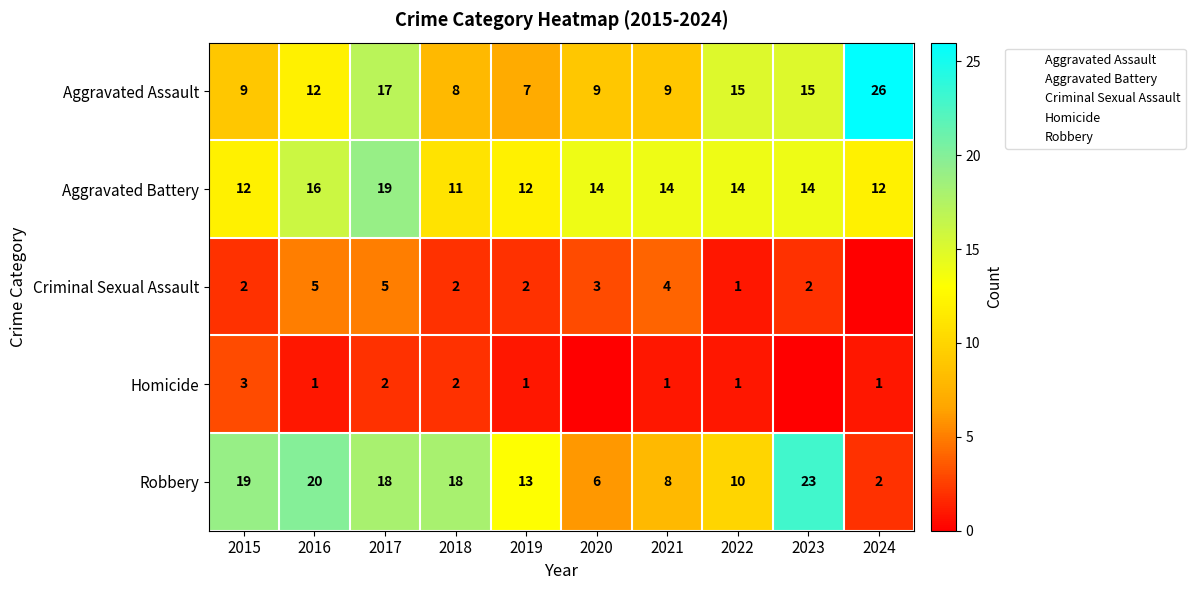

Which has a higher value, 2023 or 2019?

2023